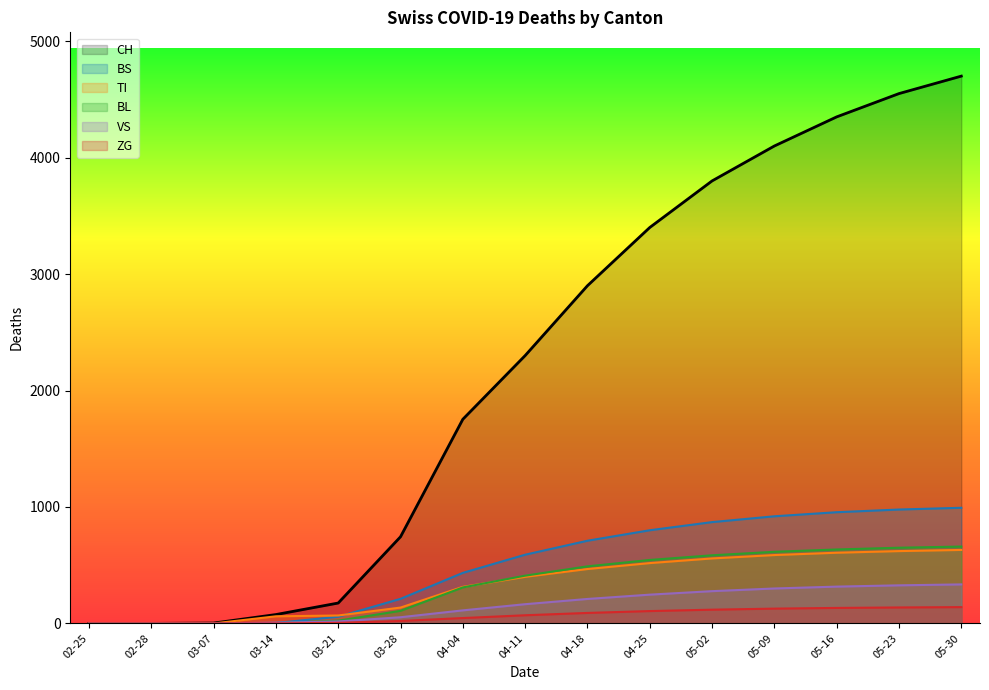

Is the value of BL at 05-30 greater than the value of BS at 02-28?

Yes